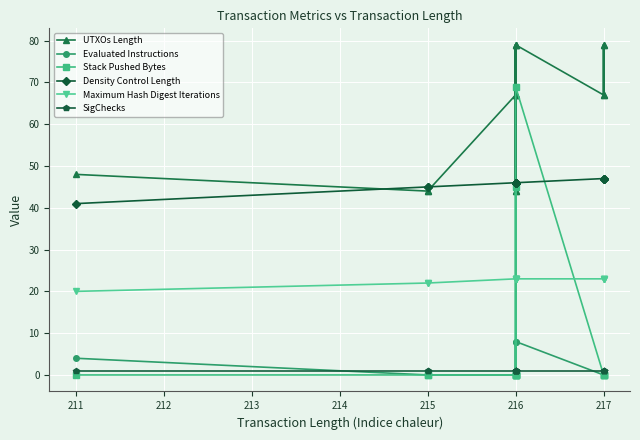

In Evaluated Instructions, how many points are lower than both neighbors (excluding endpoints)?

1